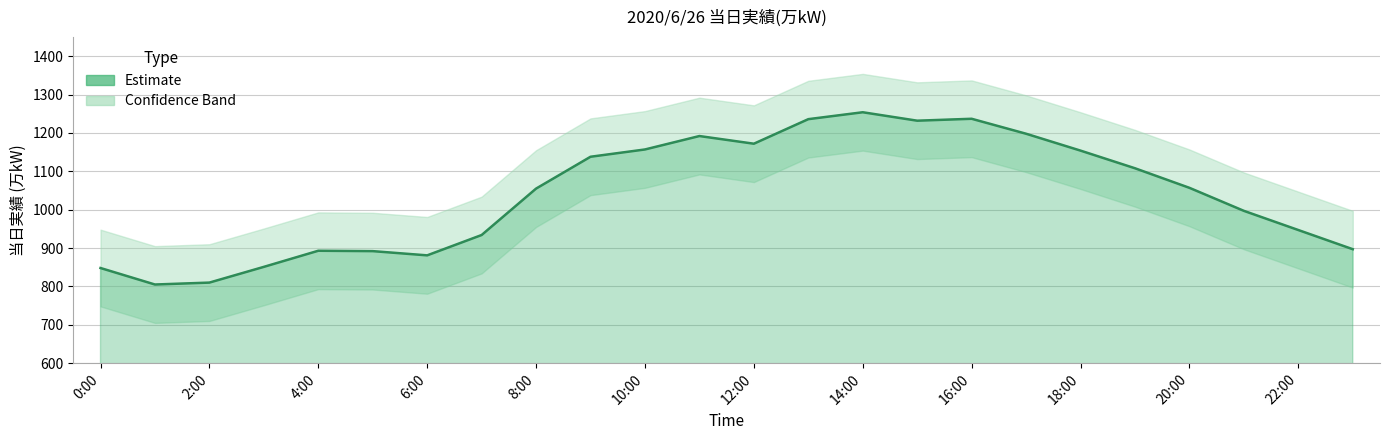

What is the difference between the maximum and second lowest values?

444